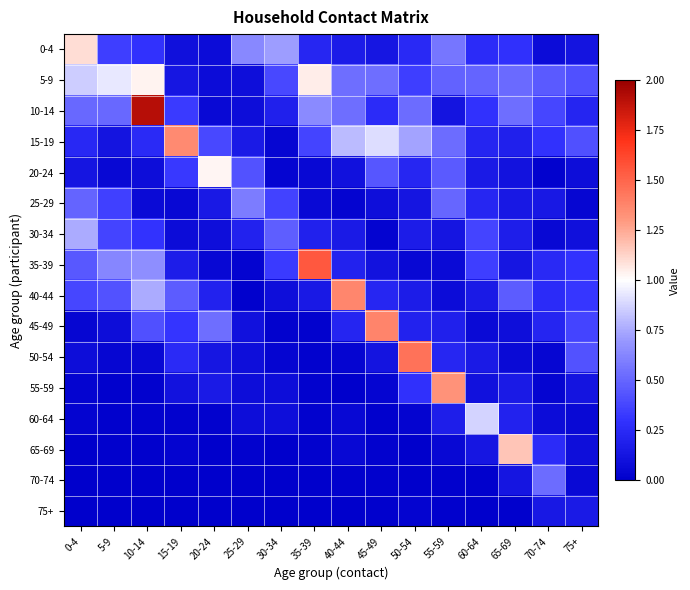

Which series has the largest total across all categories?

5-9